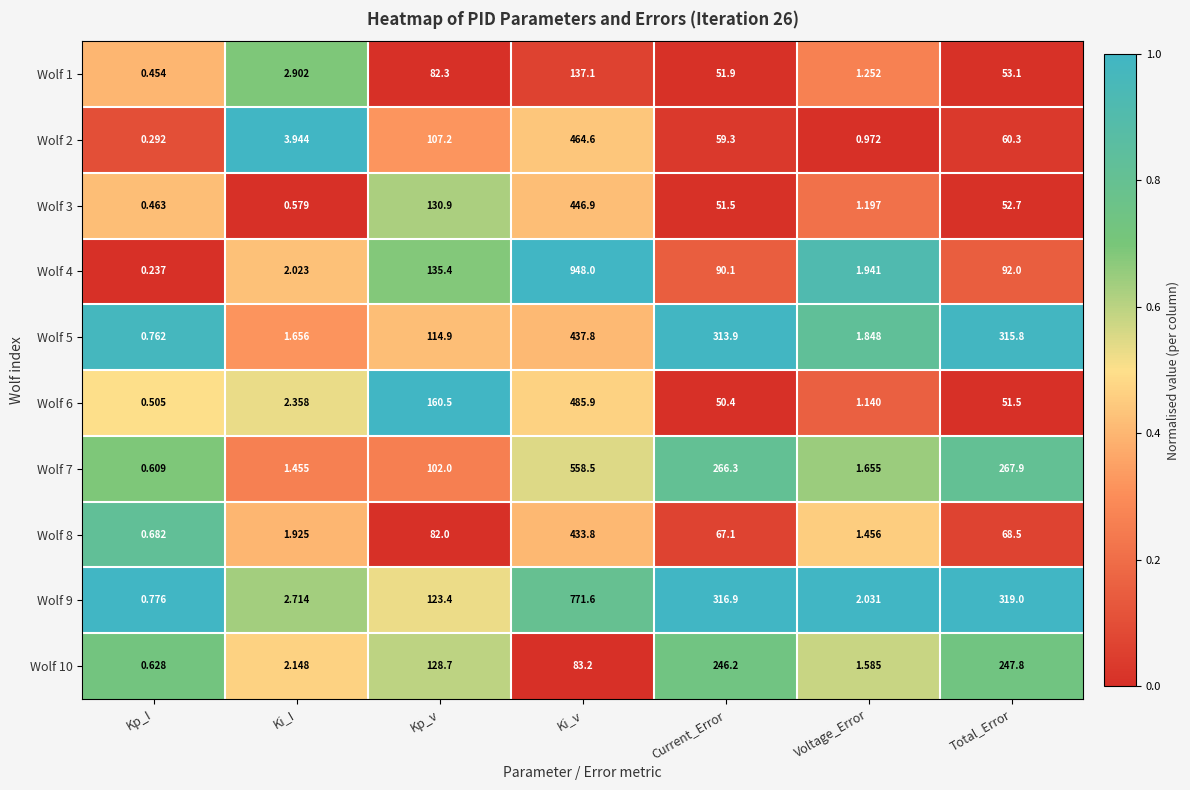

Is the value of Wolf 9 at Ki_v greater than the value of Wolf 10 at Current_Error?

Yes